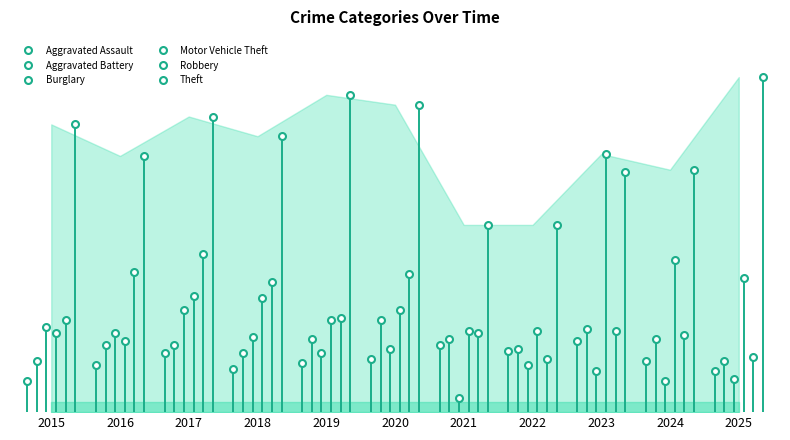

Rank the series by their maximum value, from highest to lowest.

Theft, Motor Vehicle Theft, Robbery, Burglary, Aggravated Battery, Aggravated Assault